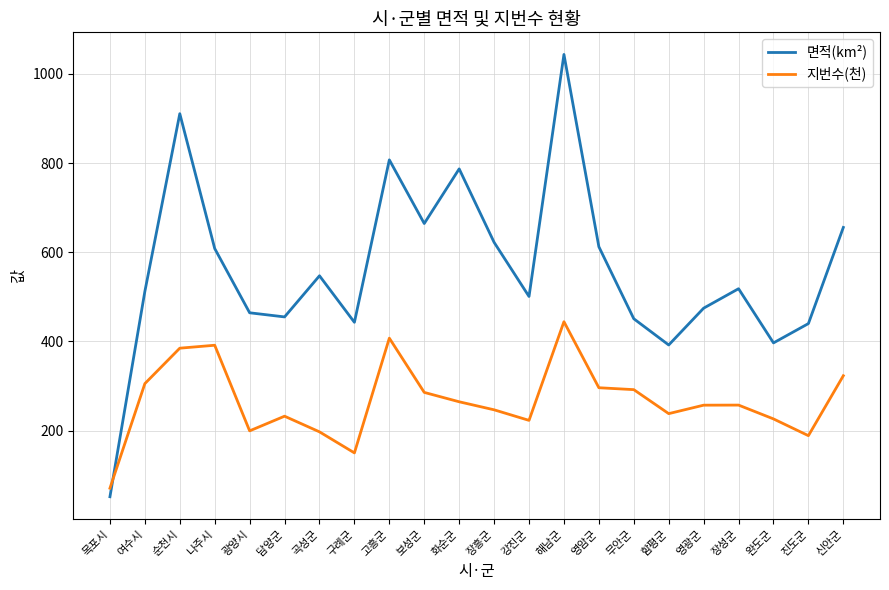

What is the greatest value displayed?

1043.8